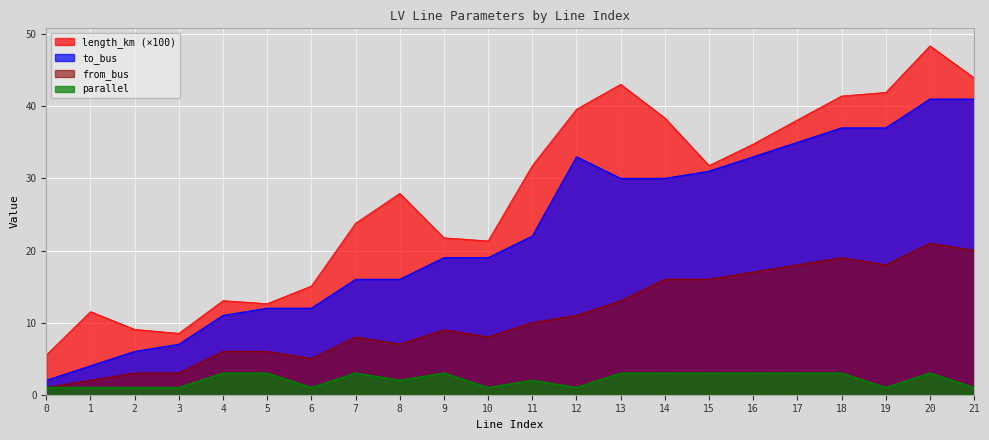

List the labels in order of from_bus value, largest first.

20, 21, 18, 17, 19, 16, 14, 15, 13, 12, 11, 9, 7, 10, 8, 4, 5, 6, 2, 3, 1, 0